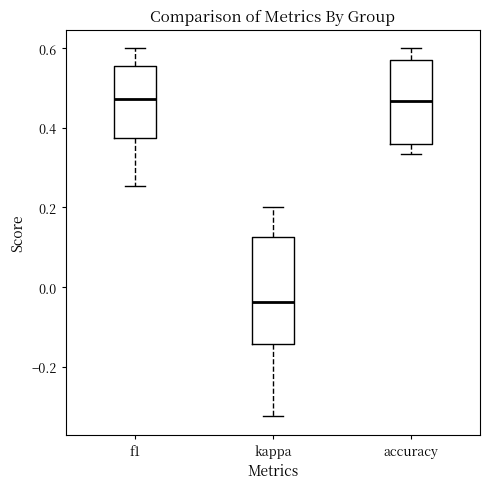

Reading left to right, transcribe this box plot: for each box, give where its median line is, the range the box spans, and where its two whiskers end, as read against the y-axis. The values are not printed on the chart, so give them approximately, as read against the axis.

f1: median 0.48, box 0.38 to 0.56, whiskers 0.26 to 0.60
kappa: median -0.04, box -0.14 to 0.12, whiskers -0.32 to 0.20
accuracy: median 0.46, box 0.36 to 0.58, whiskers 0.34 to 0.60